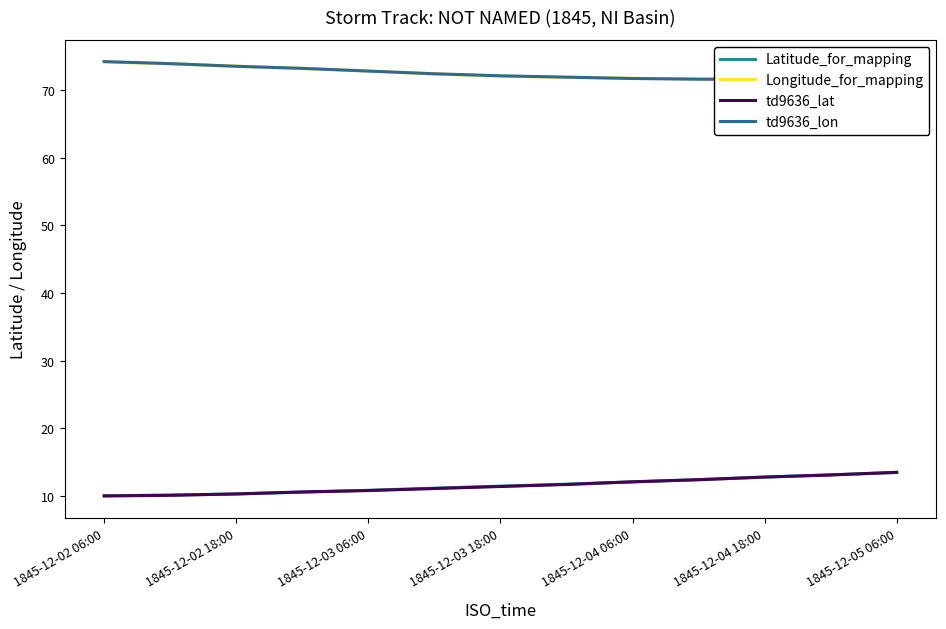

True or false: Latitude_for_mapping and td9636_lon cross at least once.

False